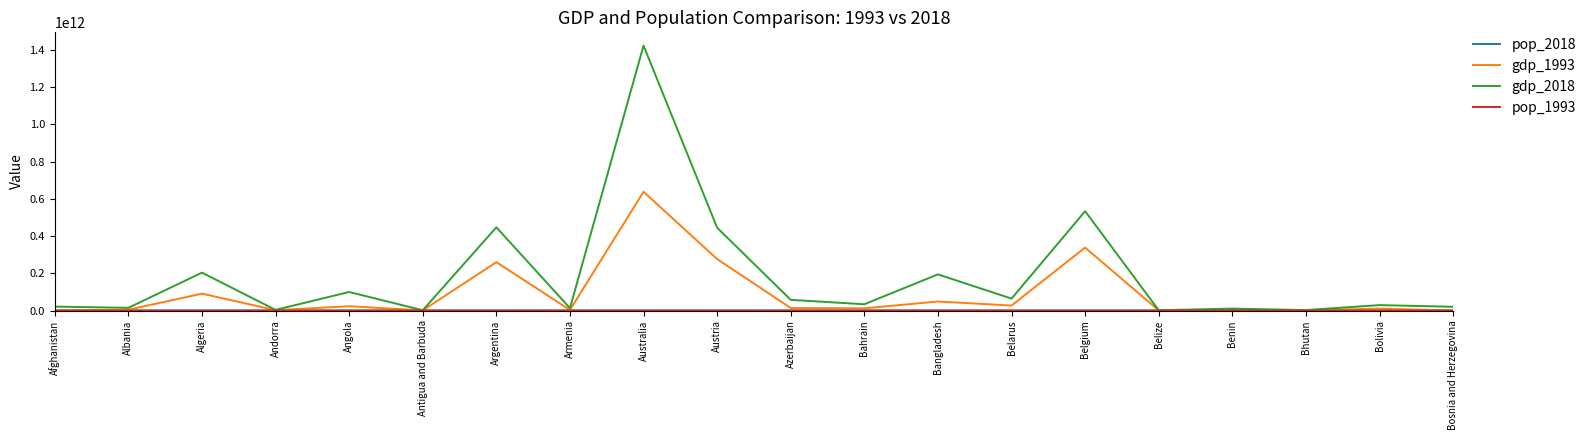

True or false: gdp_2018 has a value of 96599398227.7 at Austria.

False